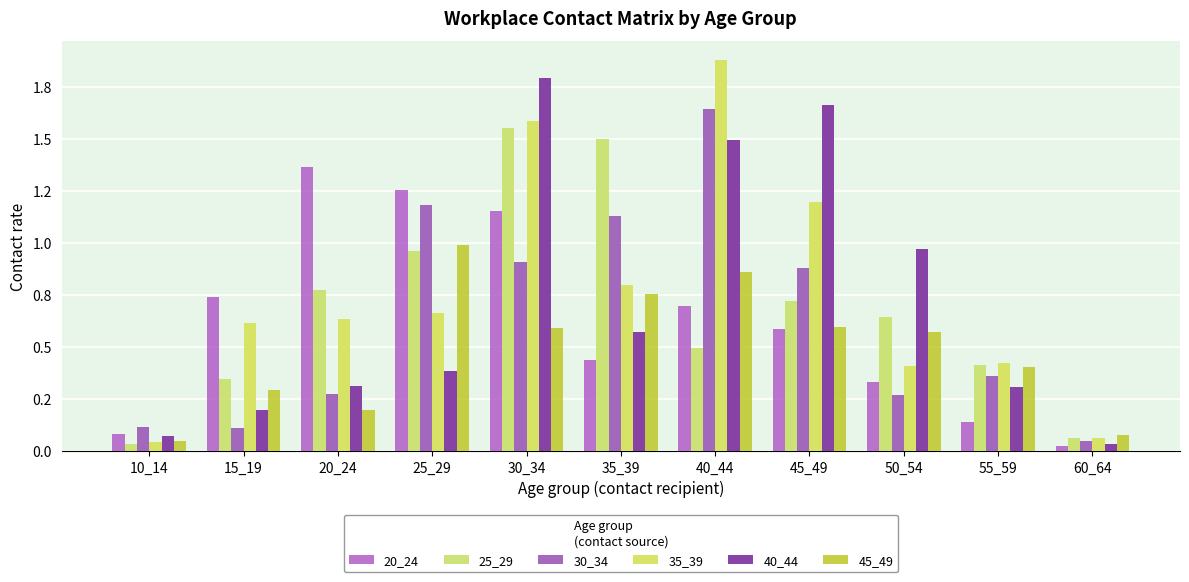

The value of 35_39 at 45_49 is 1.2. True or false?

True